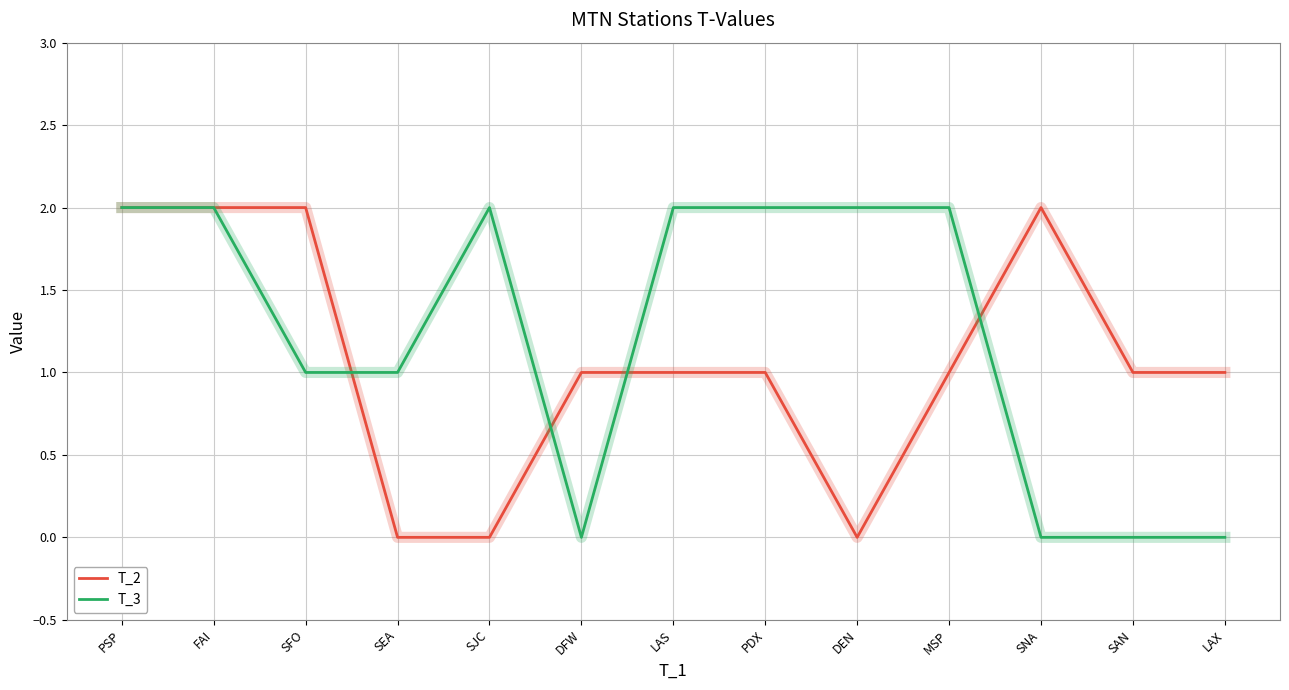

Rank the series by their average value, from lowest to highest.

T_2, T_3